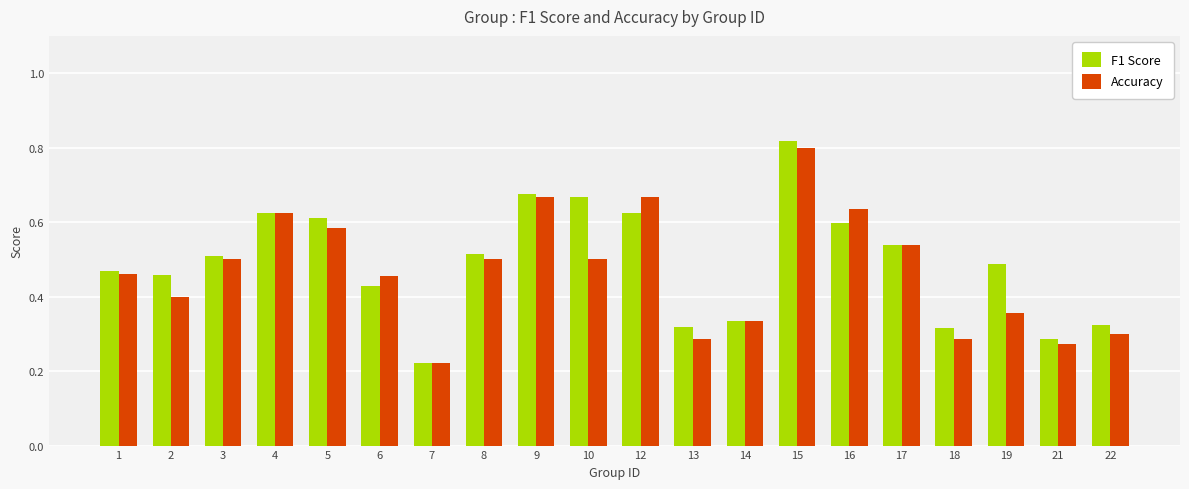

What is the sum of the F1 Score values at 3 and 12?

1.1